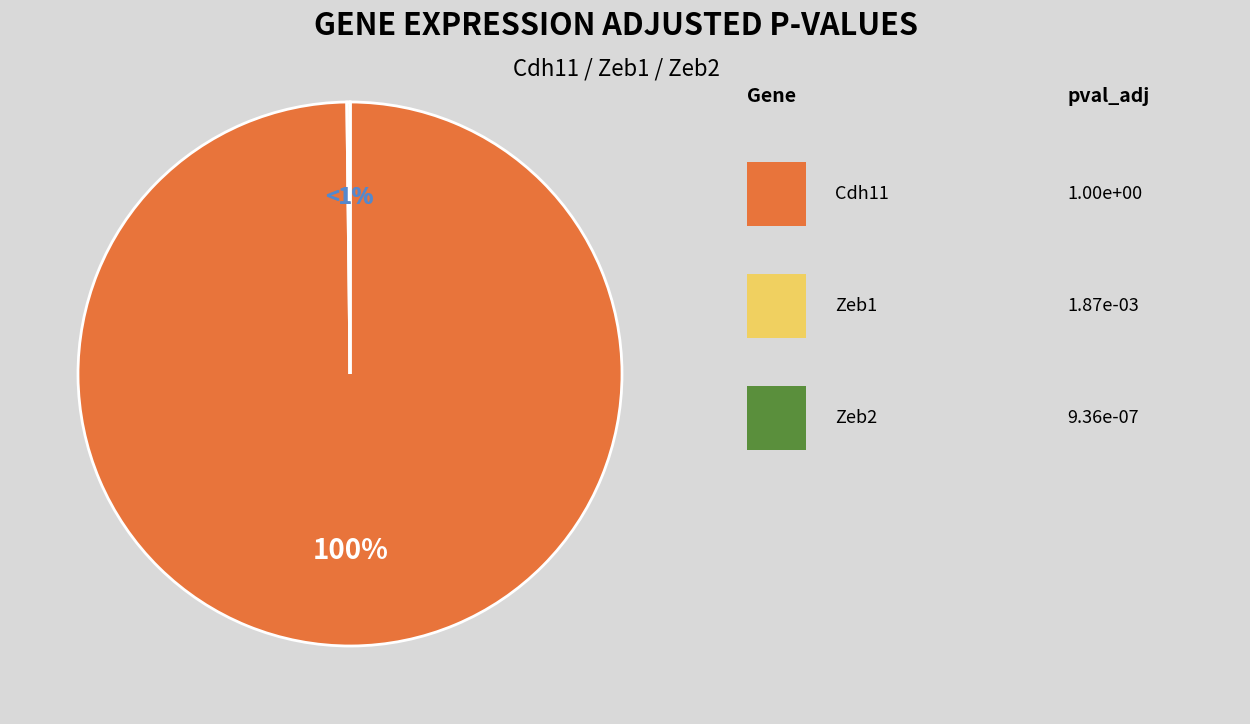

The Zeb1 slice represents 9% of the pie. True or false?

False